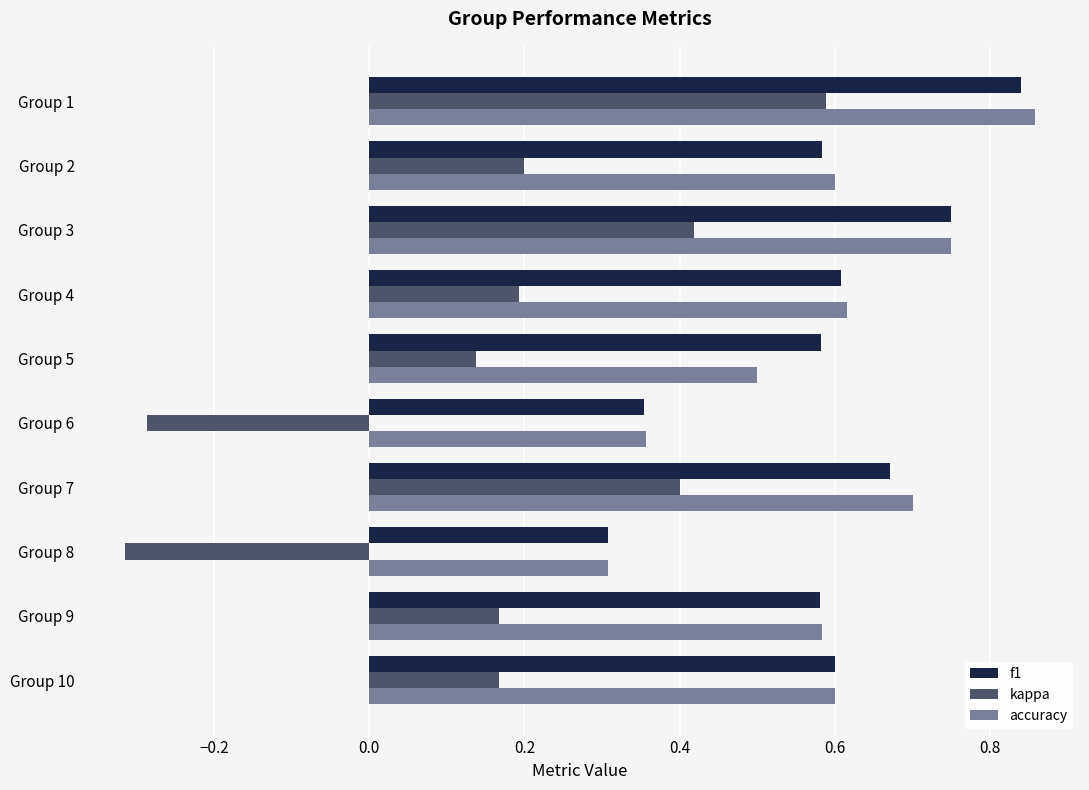

What is the lowest value of the f1 series?

0.3